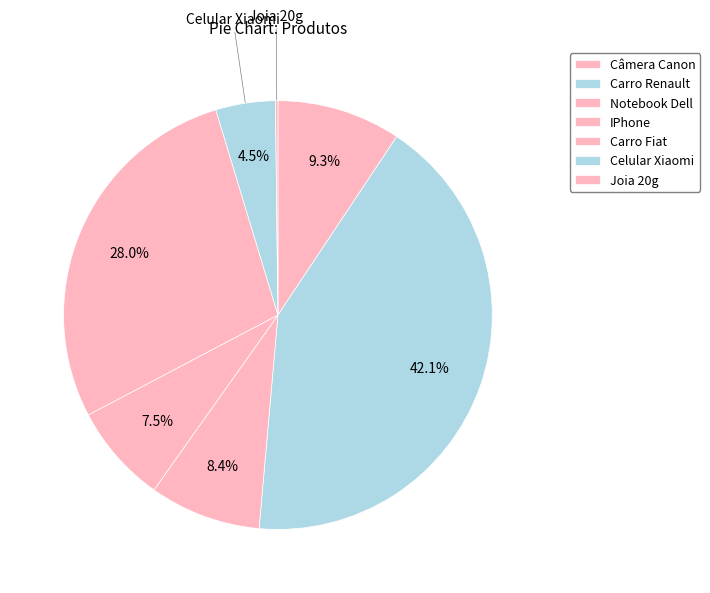

How much of the chart is everything except Joia 20g?

99.8%